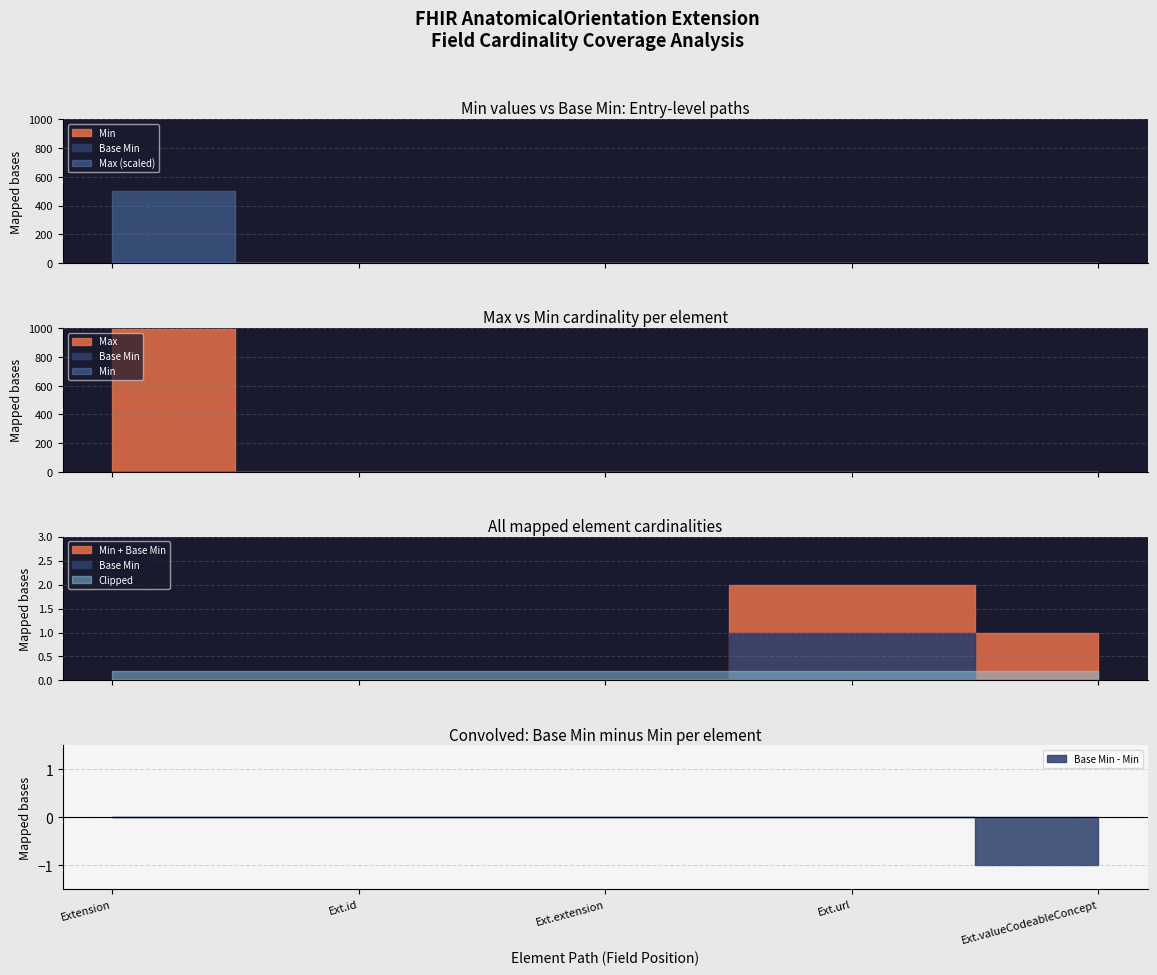

Where does the Max_numeric series first go above 1?

Extension